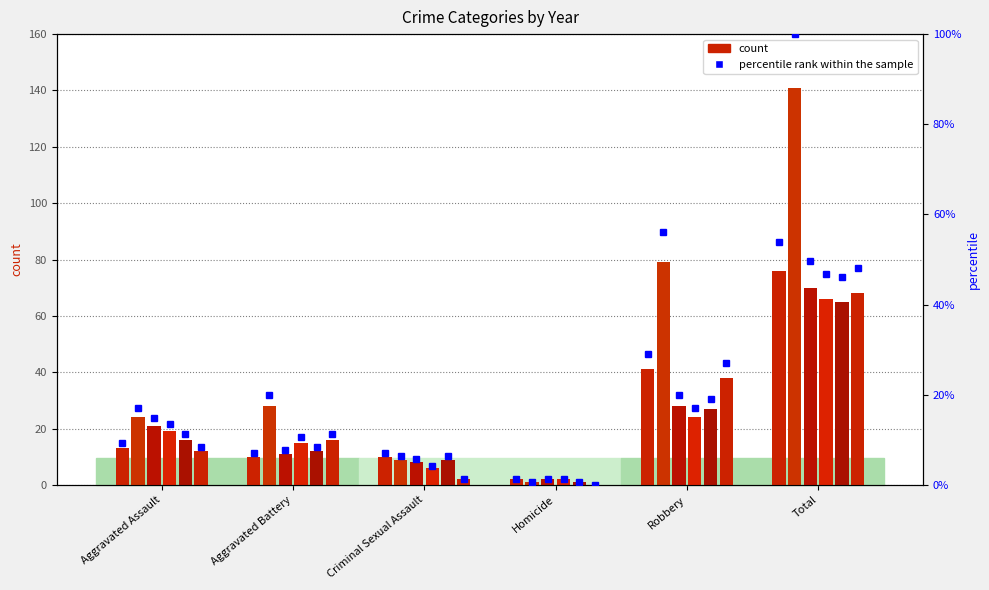

How many data points in 2015 are less than 13?

3